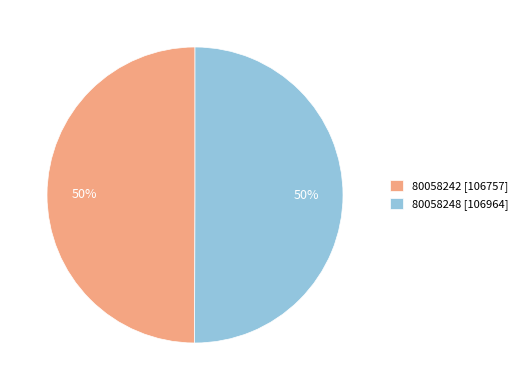

Is it true that 80058242 [106757] is 56% of the pie?

False